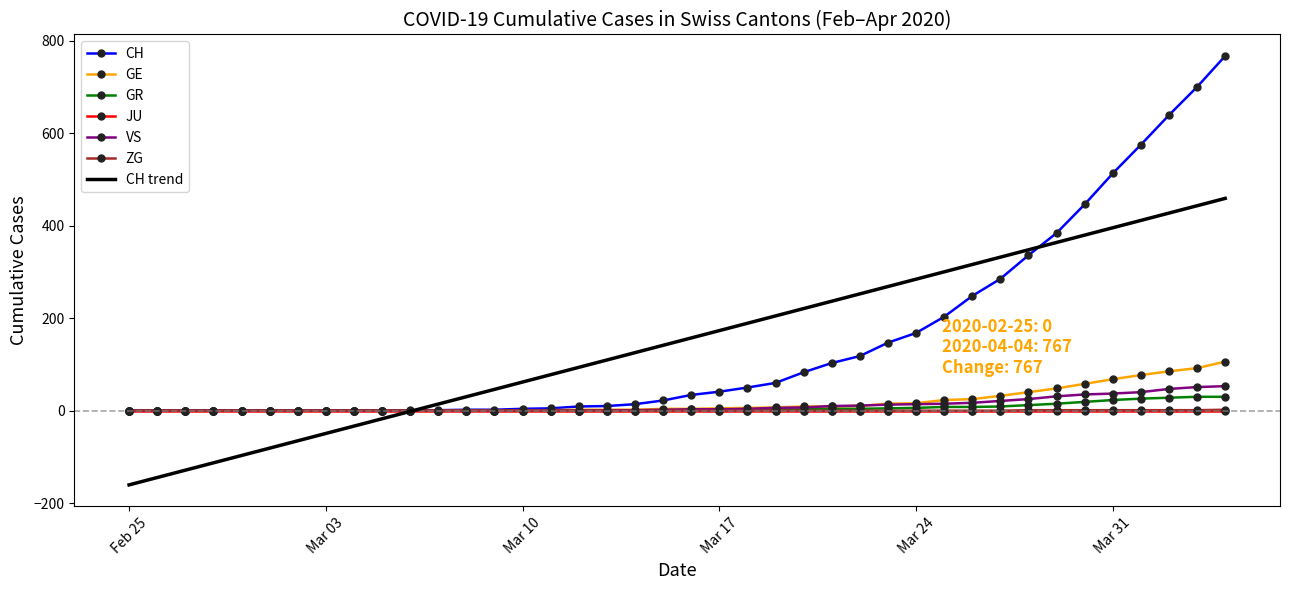

What is the smallest value displayed?

-160.5